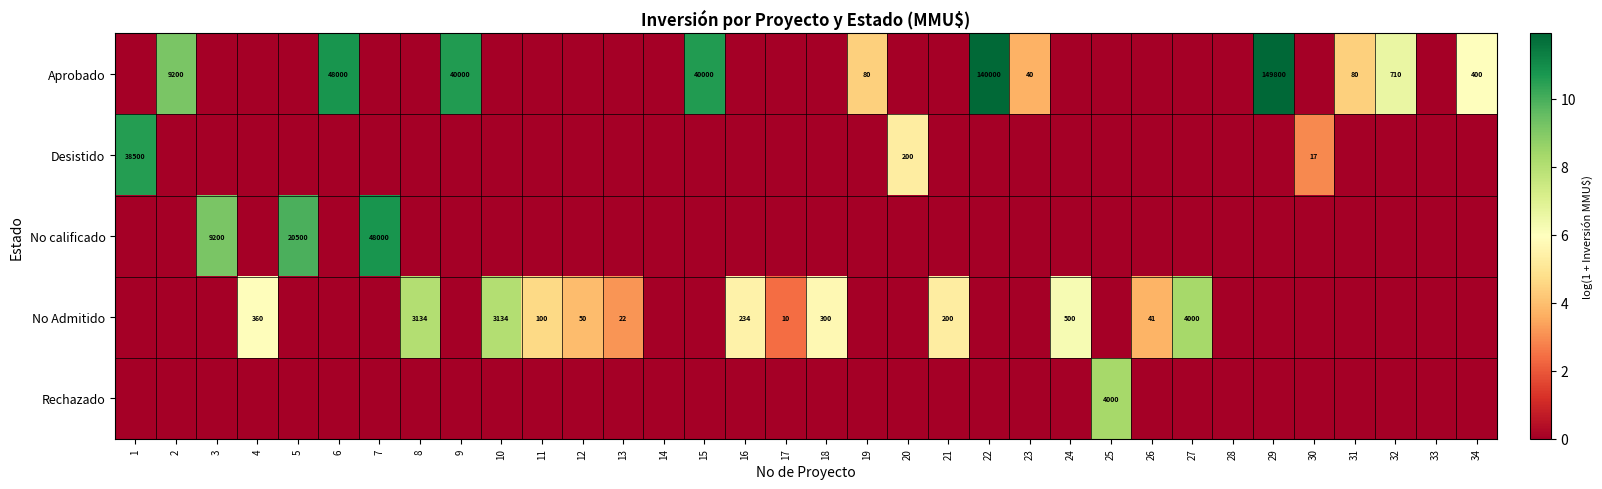

The Desistido series shows 95 at 20. True or false?

False